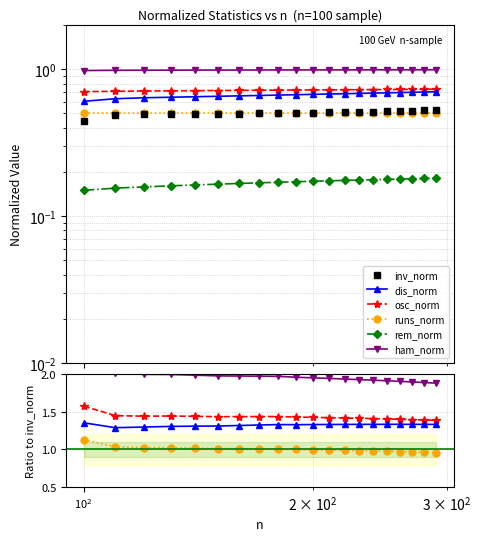

The inv_norm series shows 0.3 at $\mathdefault{10^{2}}$. True or false?

False